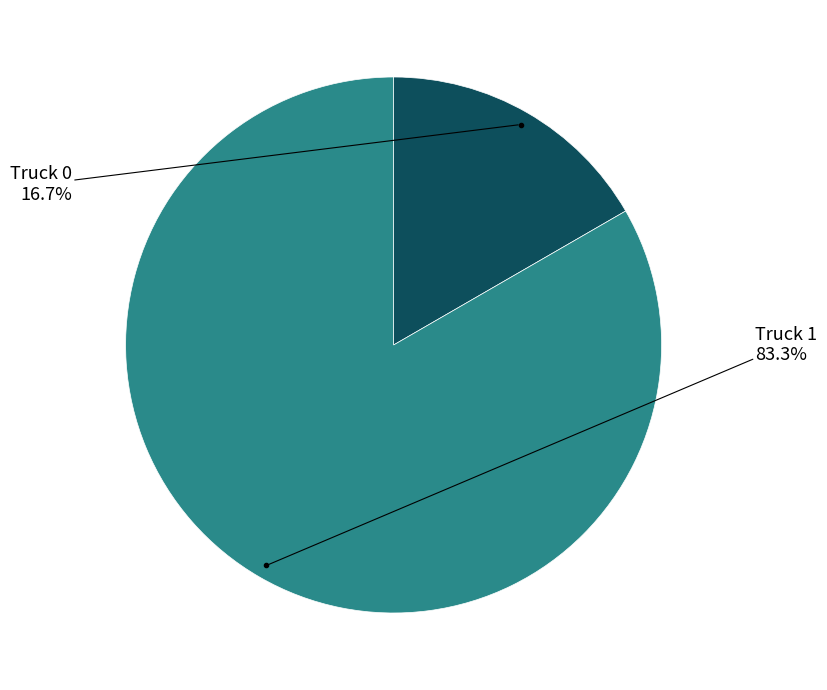

Is there a majority slice in this chart?

Yes